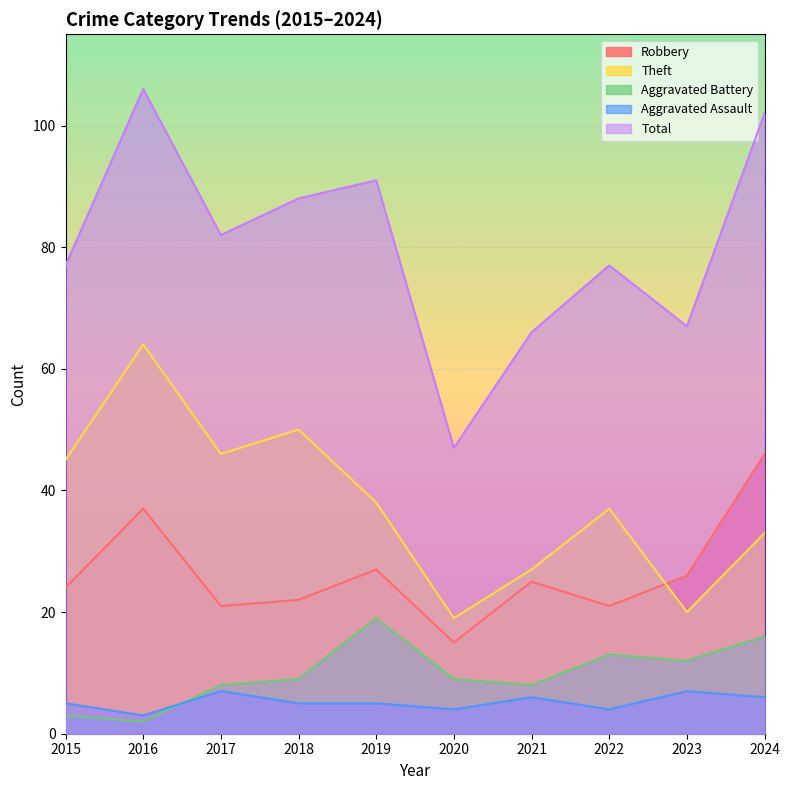

What are all the series names shown in the legend?

Robbery, Theft, Aggravated Battery, Aggravated Assault, Total